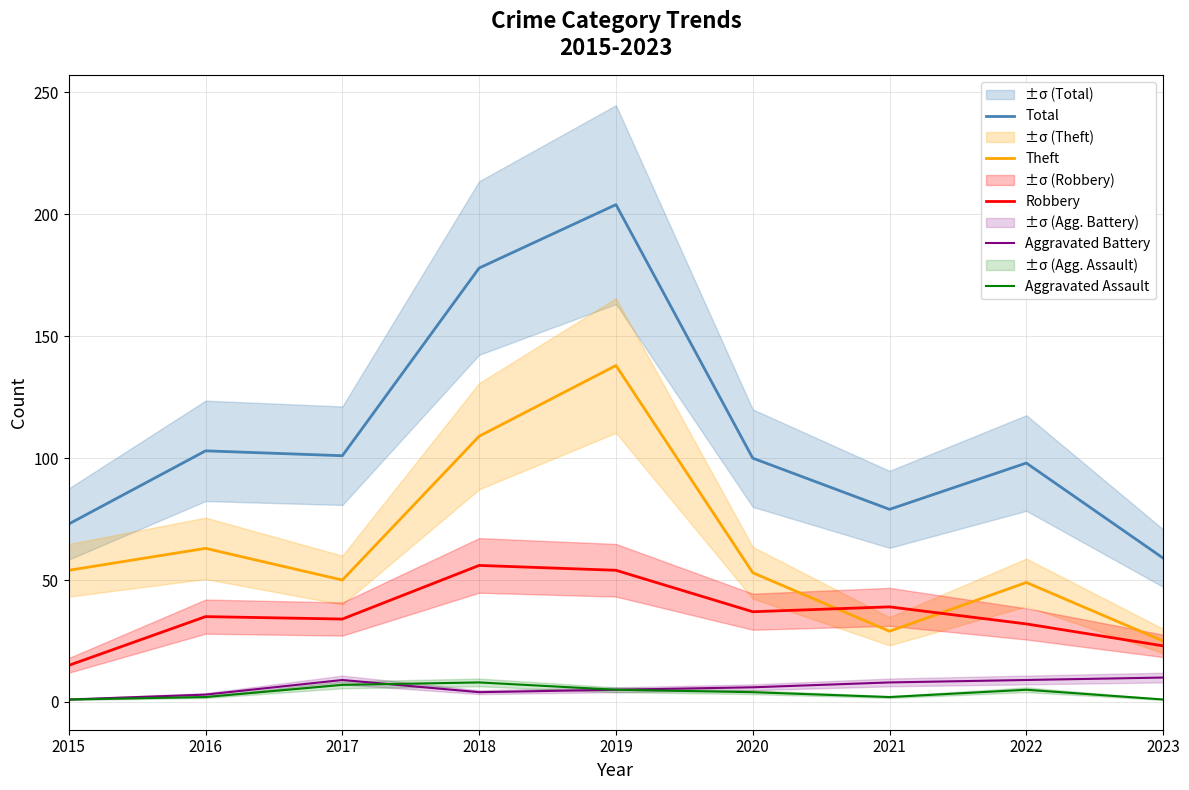

What is the highest value of the Aggravated Battery series?

10